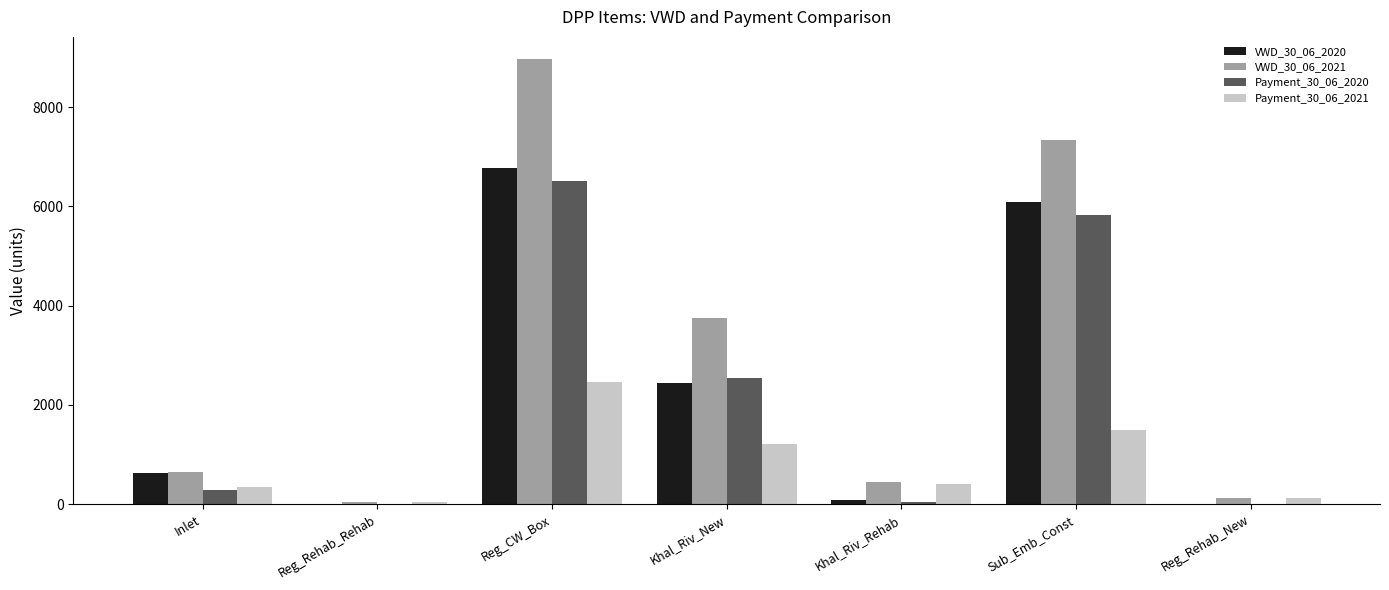

What is the sum of all Payment_30_06_2021 values?

6089.5